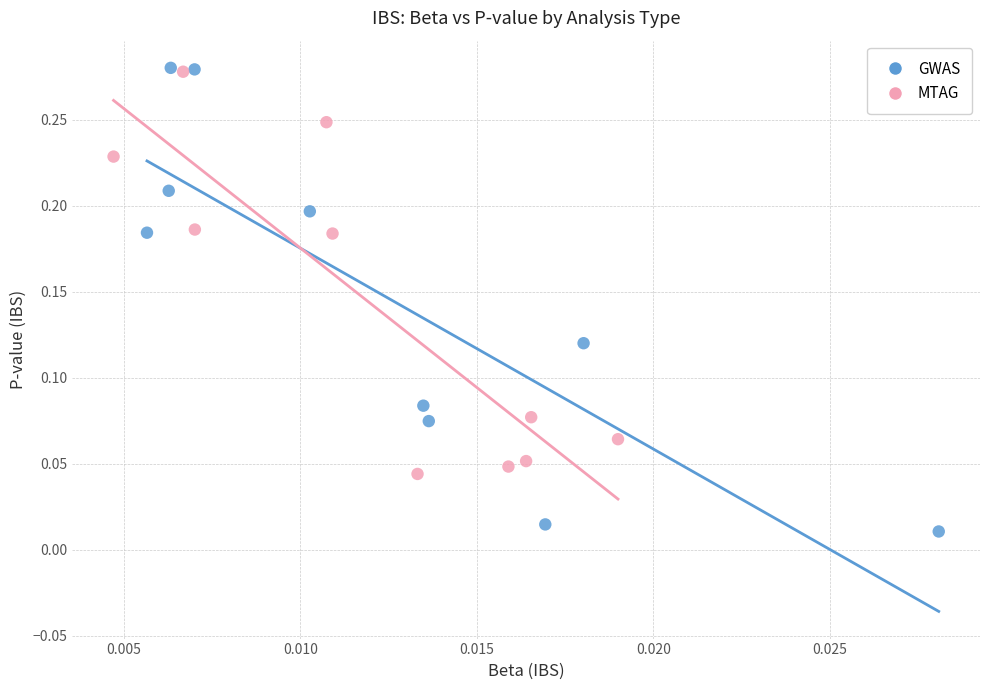

Which series reaches the minimum Y coordinate?

GWAS